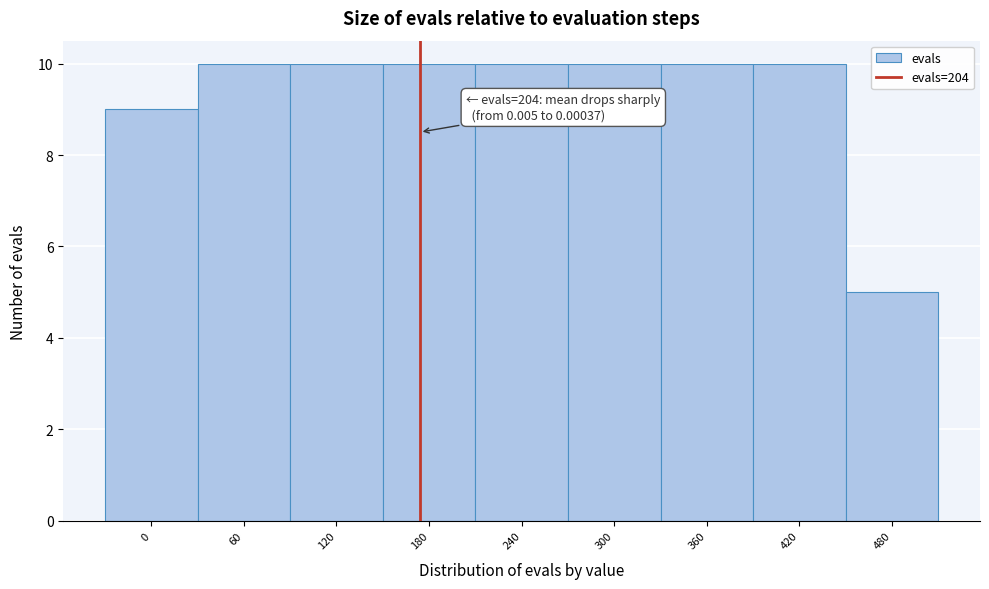

Reading right to left, what are all the values shown in this chart?

480=5	420=10	360=10	300=10	240=10	180=10	120=10	60=10	0=9